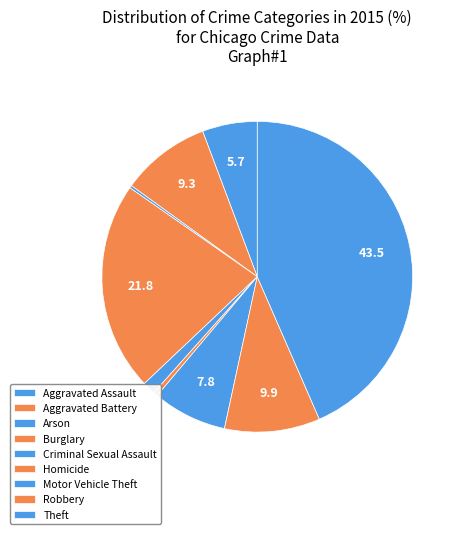

What percentage do Aggravated Battery and Burglary together represent?

31.1%